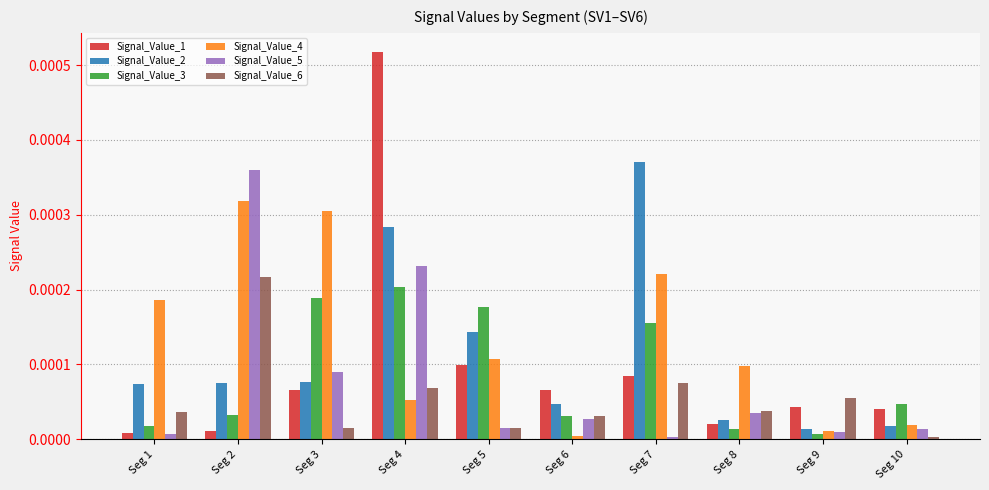

The Signal_Value_5 series shows 0.0 at Seg 6. True or false?

True